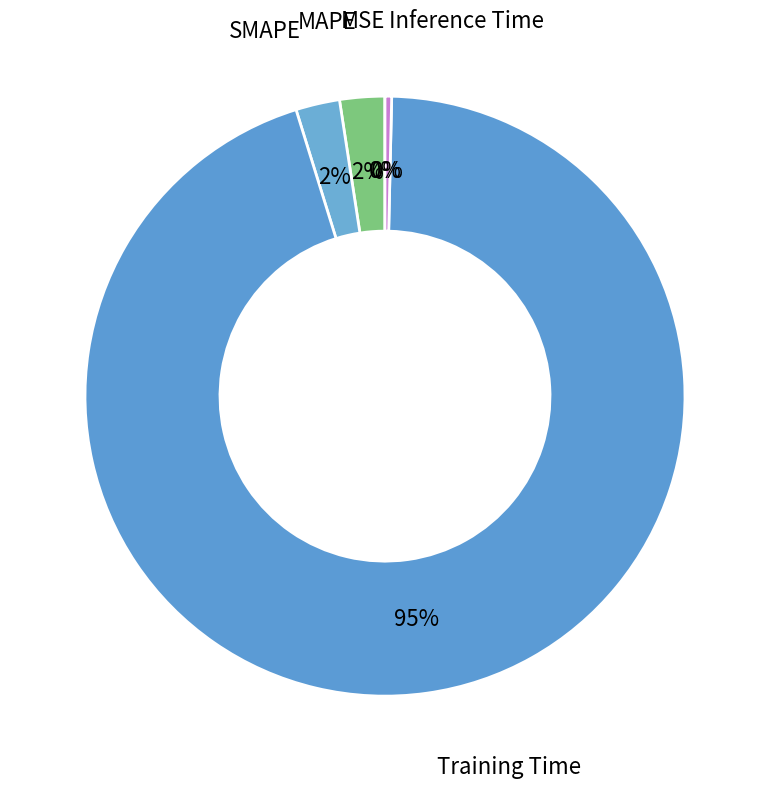

Do Inference Time and MAPE together represent more than half of the pie?

No